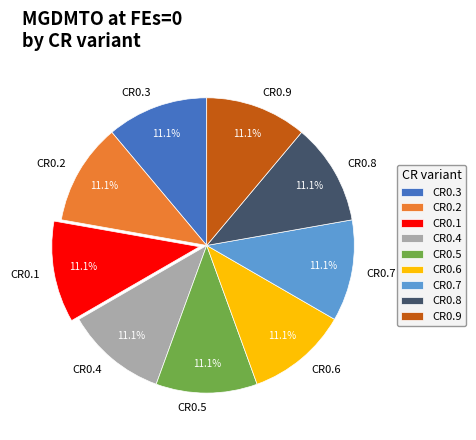

Approximately how many times larger is the value at CR0.2 compared to CR0.6?

1.0